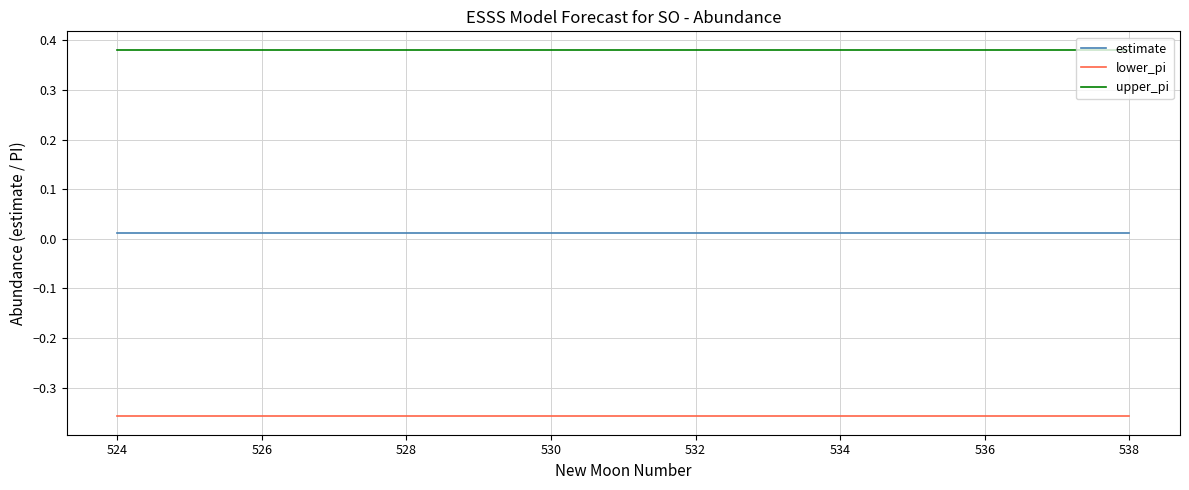

List the series in order of their peak value, lowest first.

lower_pi, estimate, upper_pi